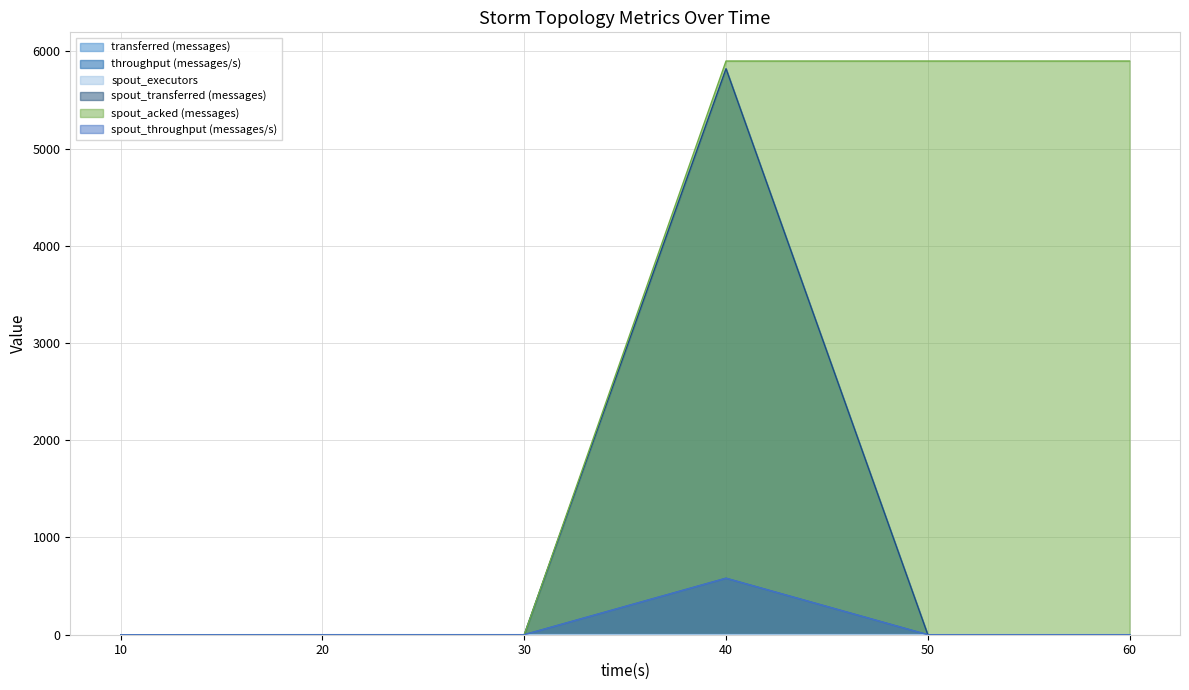

In spout_transferred (messages), how many points are higher than both neighbors (excluding endpoints)?

1